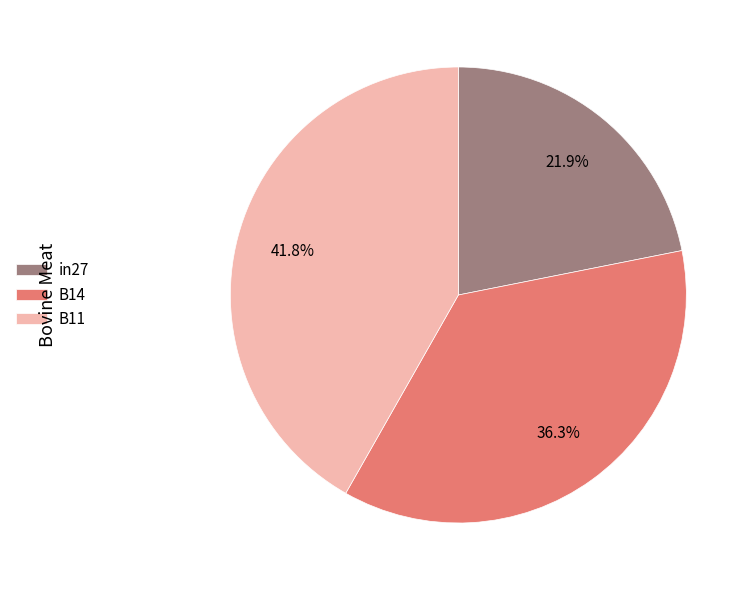

What percentage do B14 and in27 together represent?

58.2%